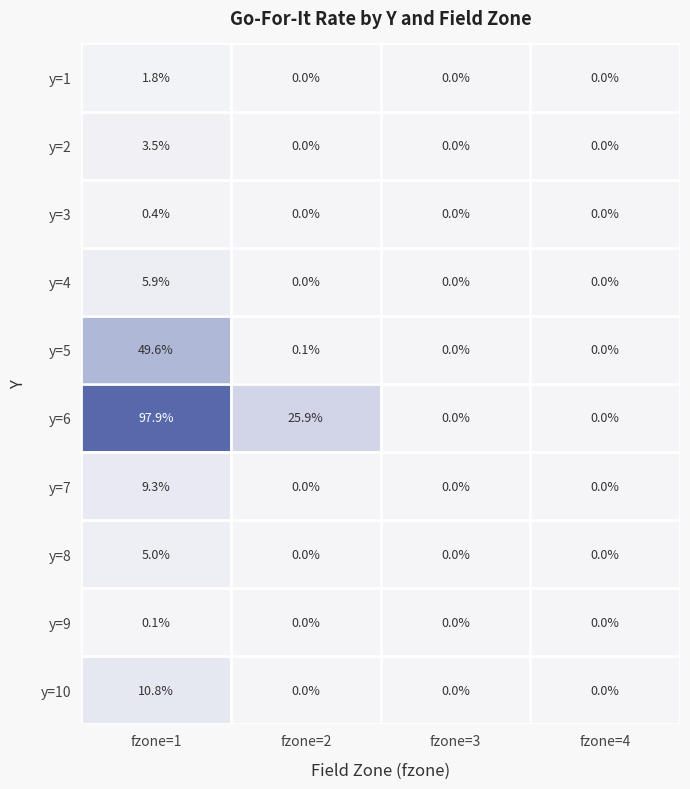

The value of y=10 at fzone=2 is 0.0. True or false?

True